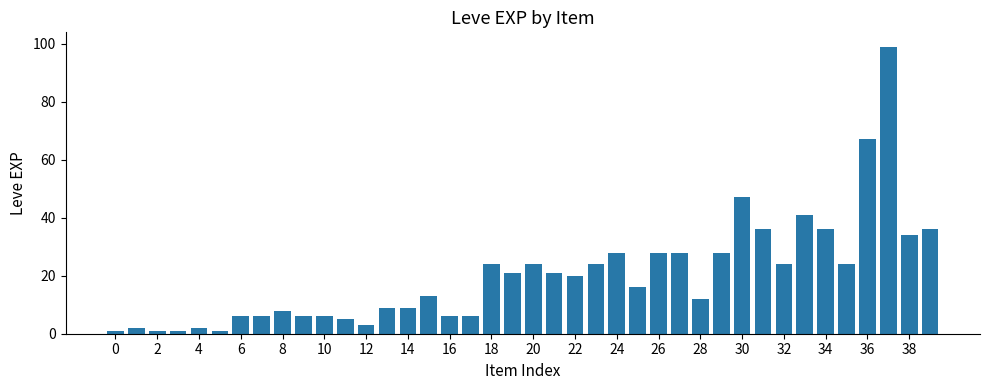

What is the difference between the maximum and minimum values?

98